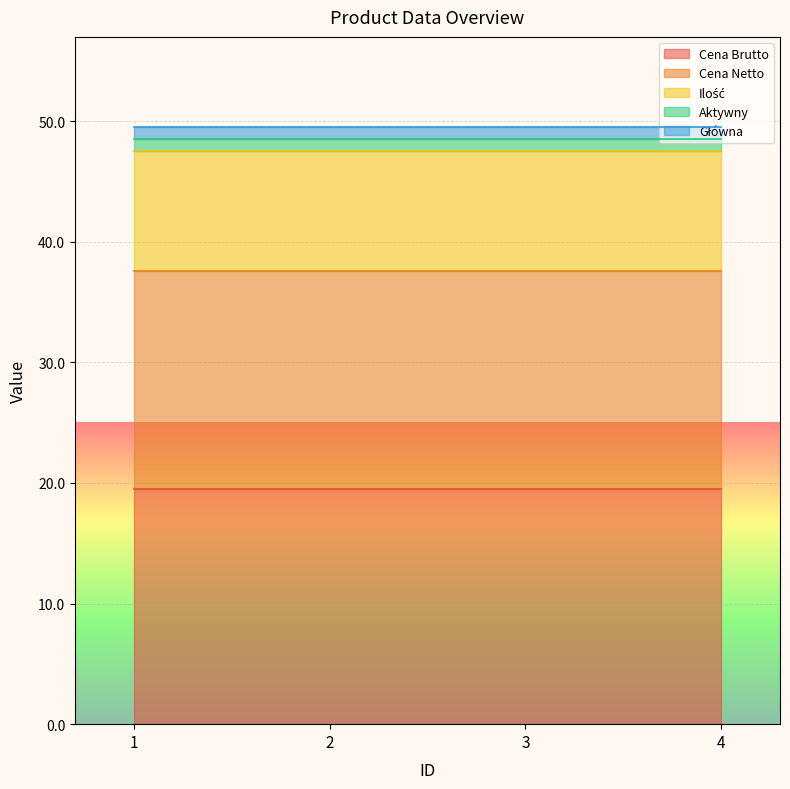

Which series changed the most between 2 and 3?

Cena Brutto